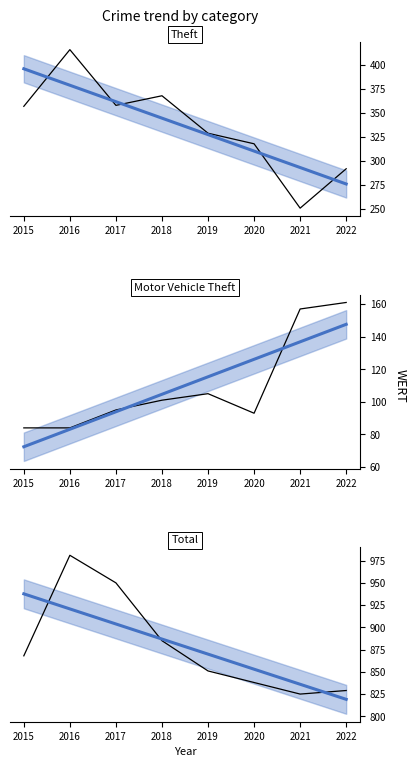

How many data points in Total are above 868?

3